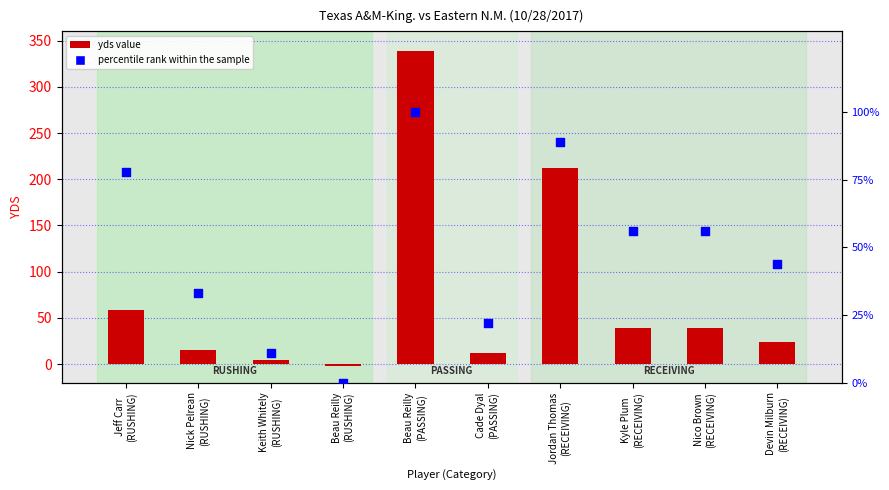

Is the value of yds value at Jordan Thomas
(RECEIVING) greater than the value of percentile rank within the sample at Beau Reilly
(RUSHING)?

Yes